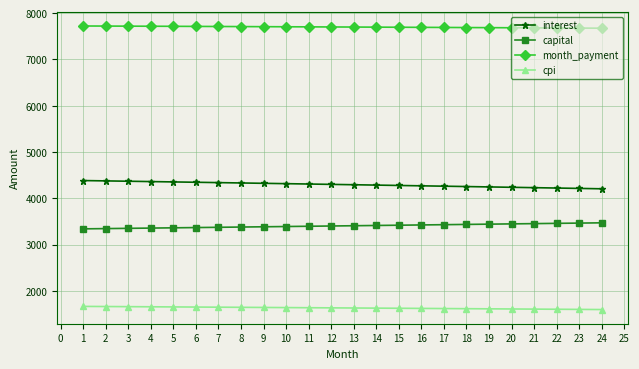

What is the difference between the highest and lowest values at 2?

6058.3